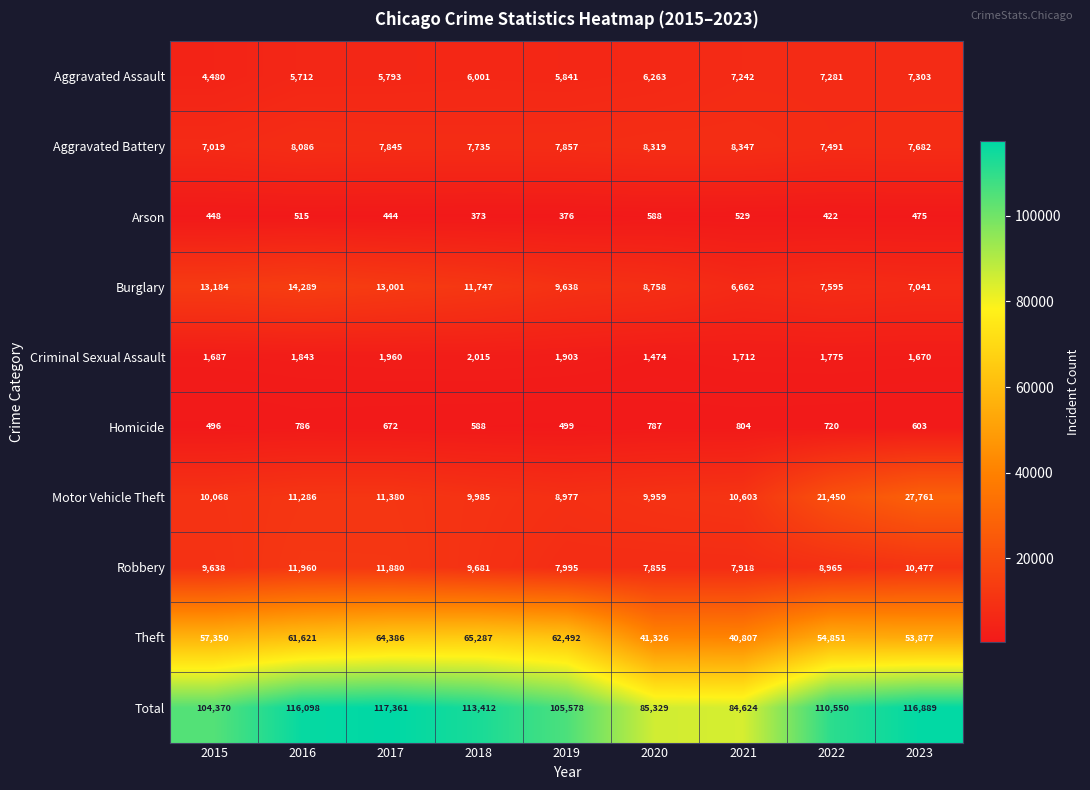

Which series has the widest spread of values?

Total